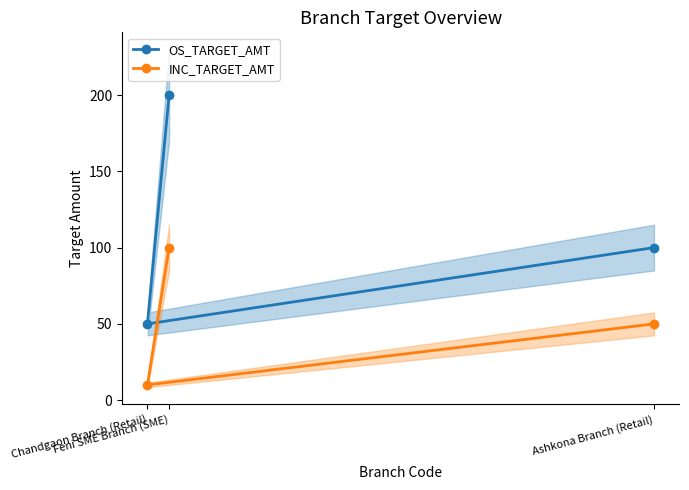

Which category has the highest value in the OS_TARGET_AMT series?

Feni SME Branch (SME)